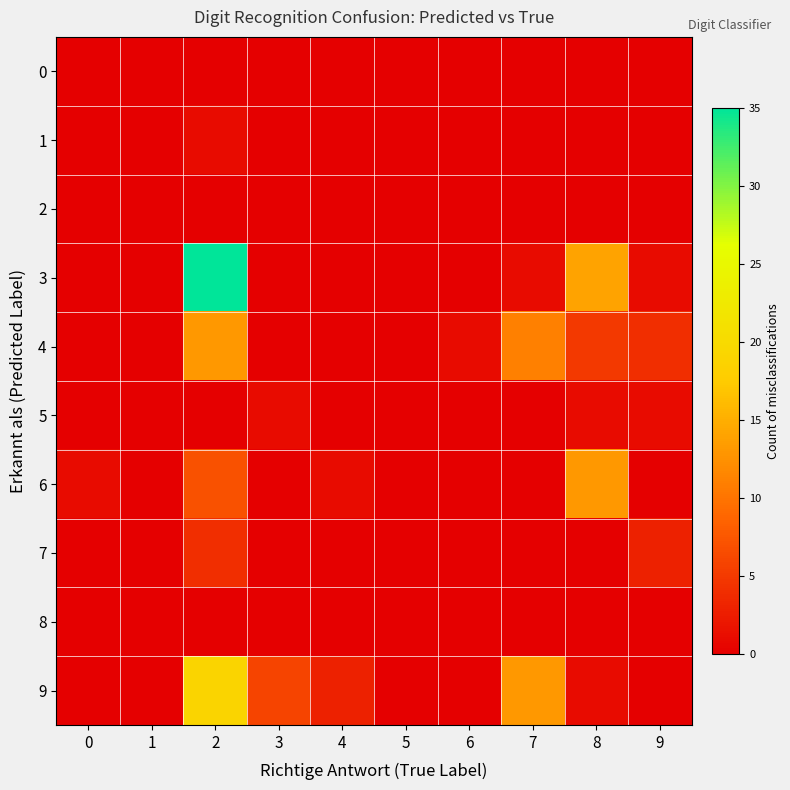

Rank the series by their maximum value, from highest to lowest.

3, 9, 4, 6, 7, 1, 5, 0, 2, 8